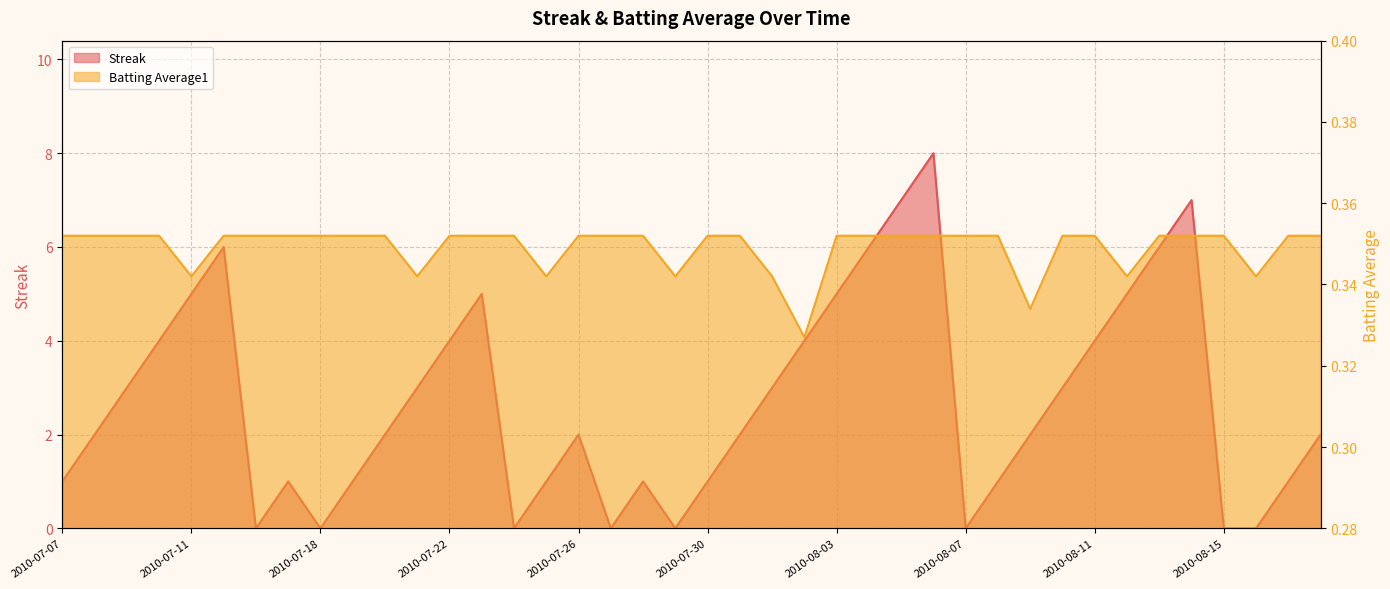

At which category does Streak reach its first local valley?

2010-07-16